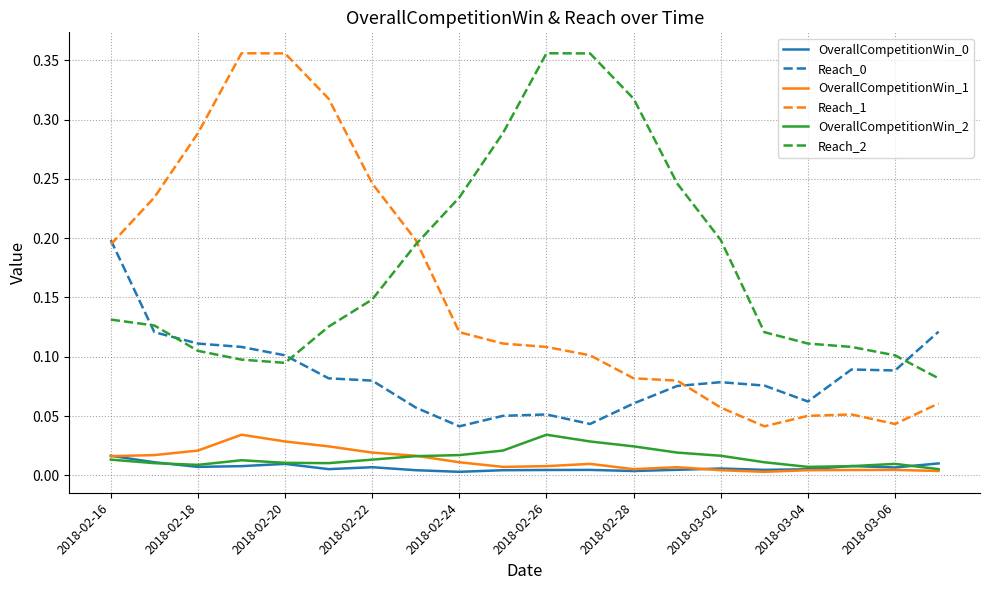

True or false: Reach_2 and Reach_0 intersect in this chart.

True